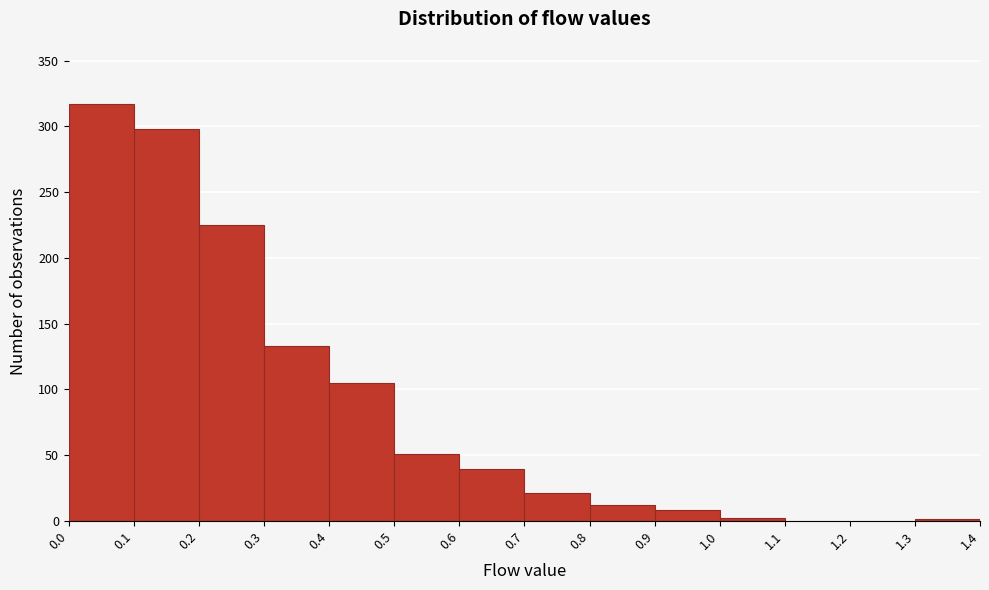

Which range on the x-axis has the tallest bar?

0.0 to 0.1